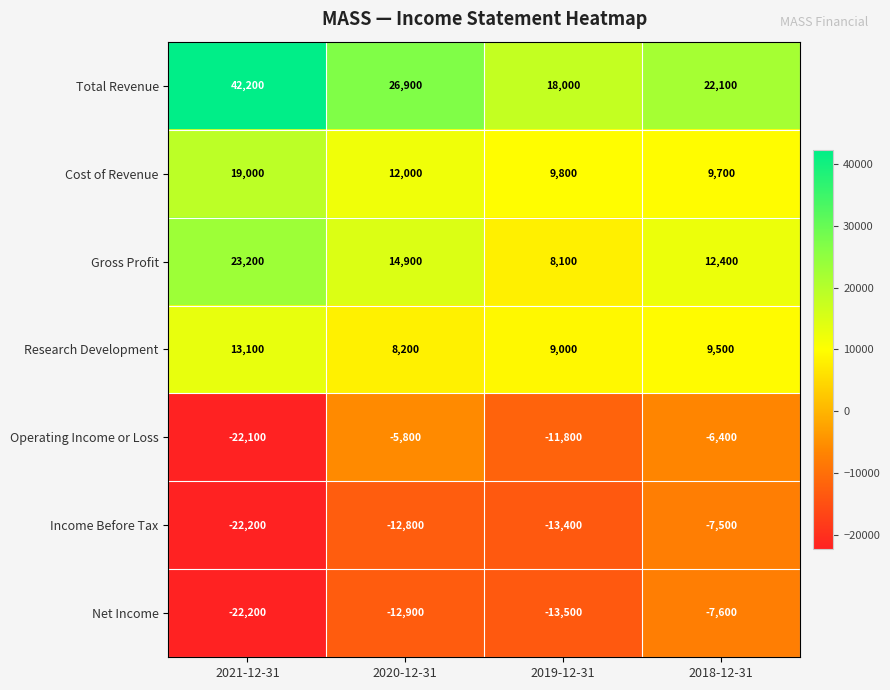

What is the difference between the highest and lowest values at 2020-12-31?

39800